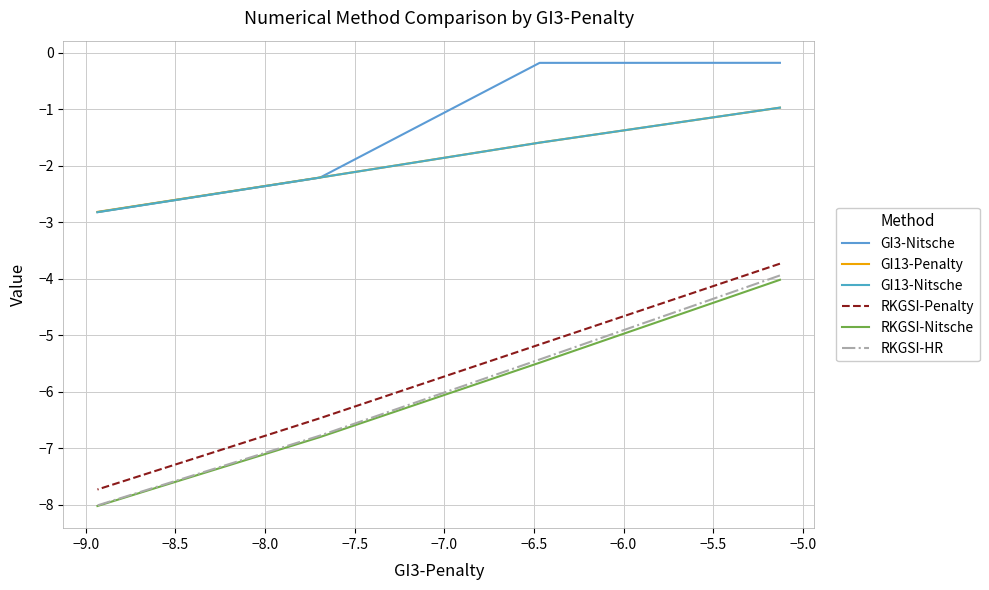

What is the difference between the highest and lowest values at −9.0?

5.3